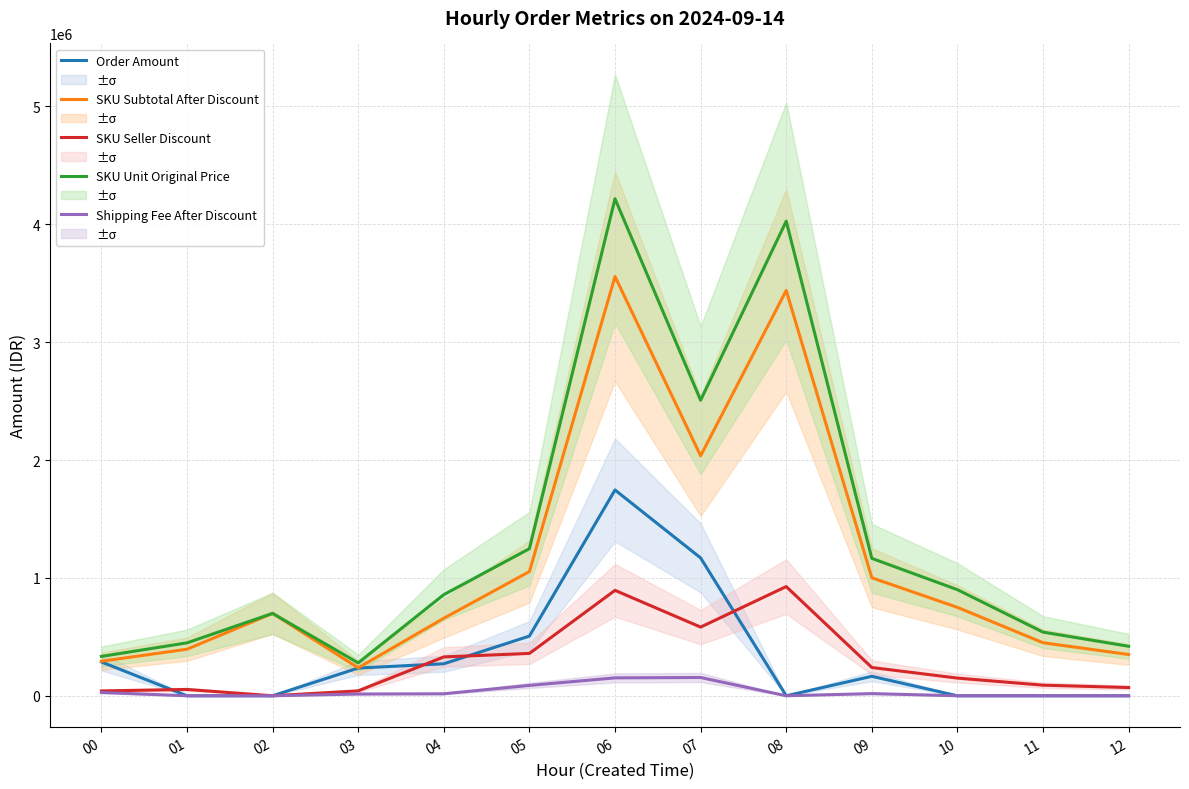

What is the value of the SKU Subtotal After Discount point at the 6th from the left?

1053700